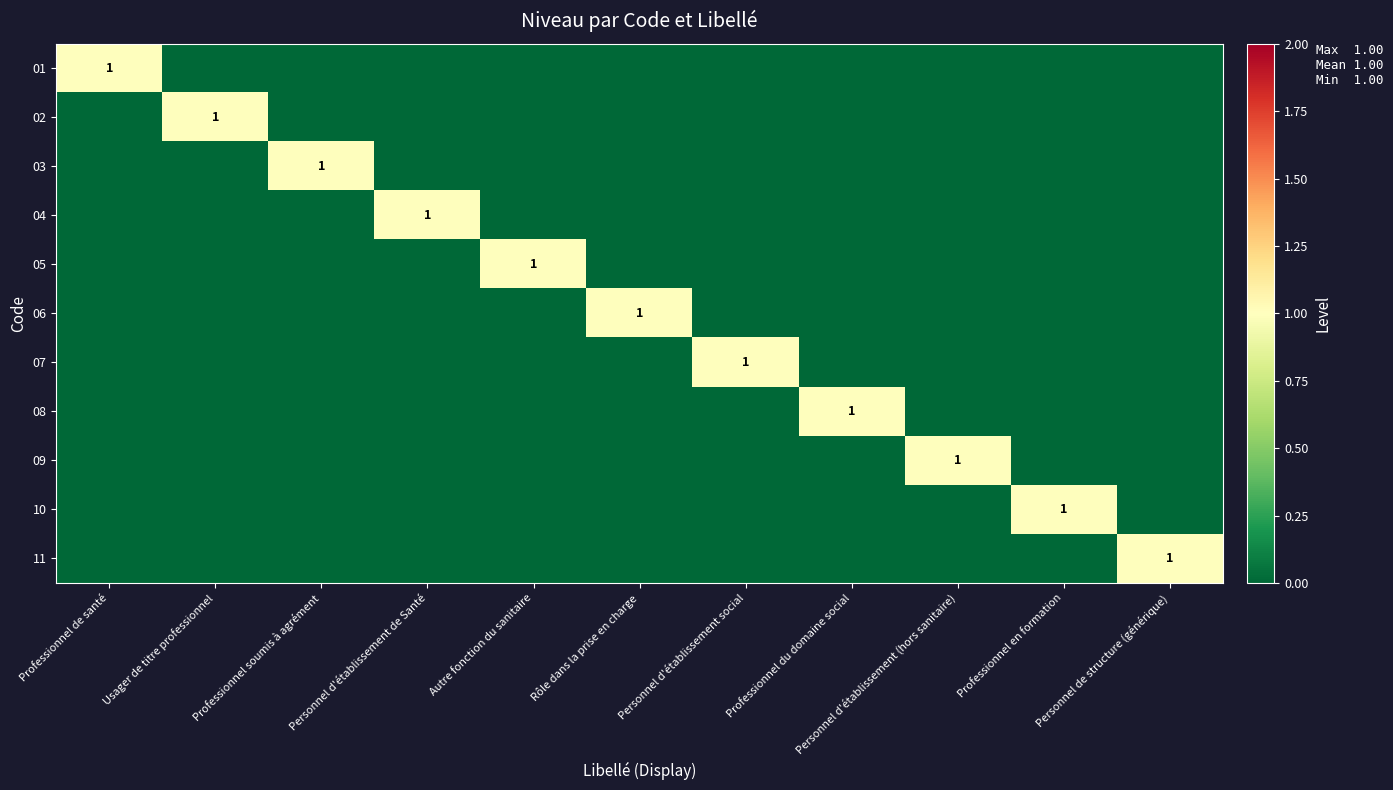

True or false: 05 has a value of 1 at Autre fonction du sanitaire.

True